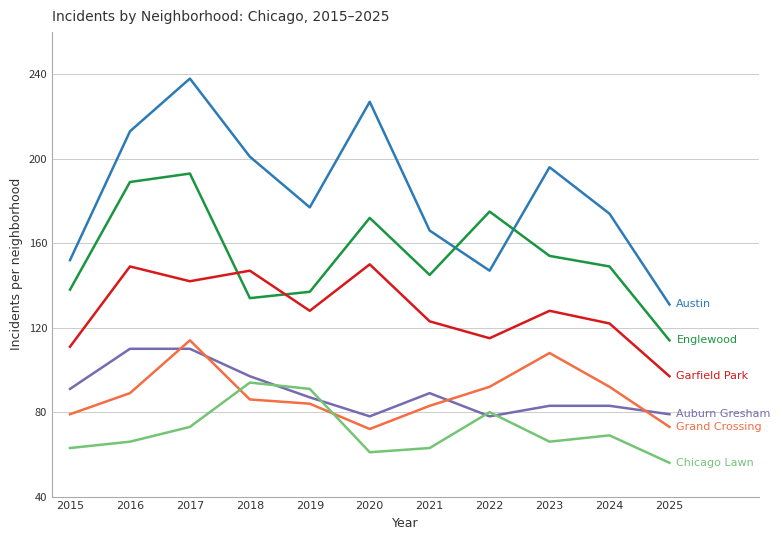

What is the total value across all series at 2017?

870